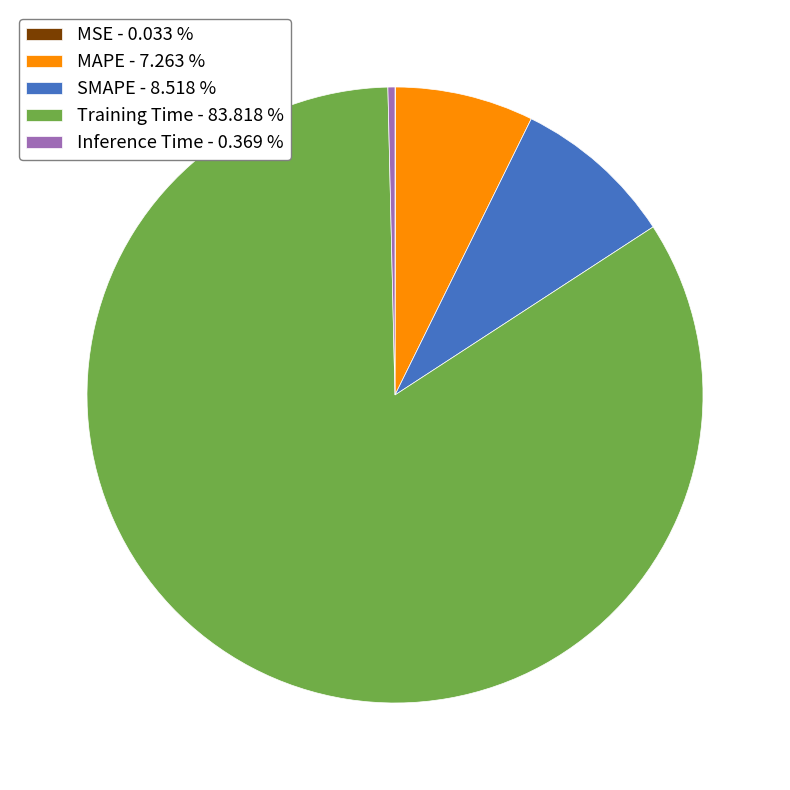

Which has a higher value, MAPE or SMAPE?

SMAPE